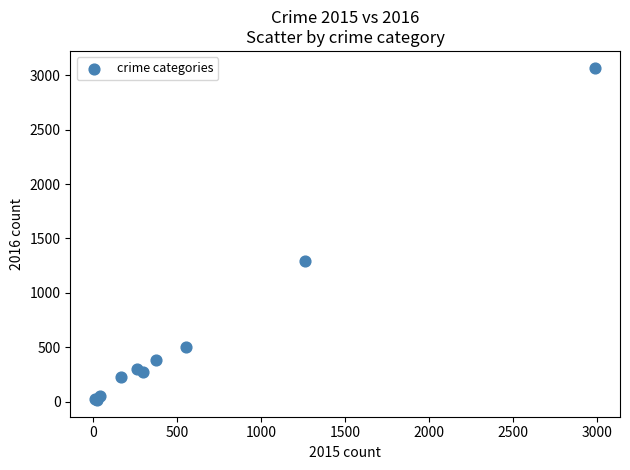

What Y value in the scatter plot is closest to 1542?

1297